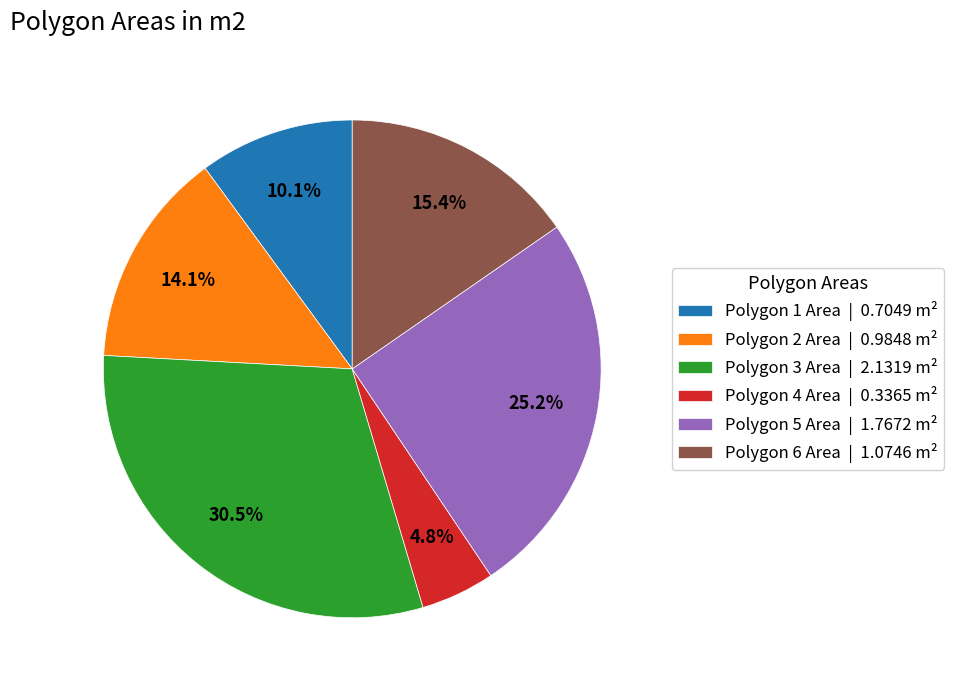

Which has a higher value, Polygon 4 Area or Polygon 3 Area?

Polygon 3 Area